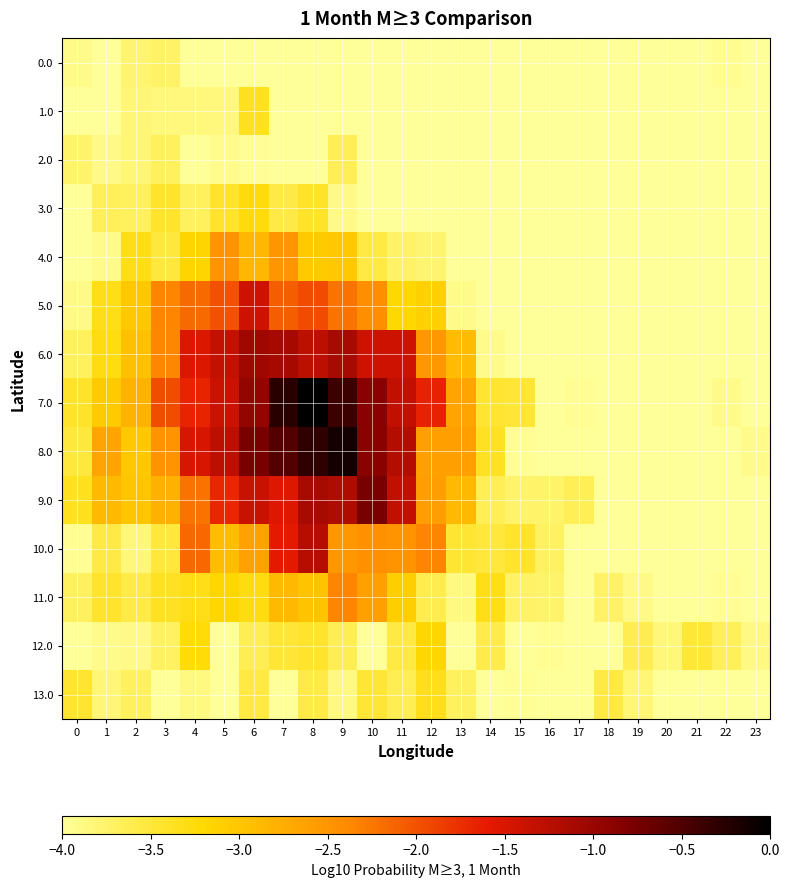

Which label corresponds to the largest value in the chart?

8